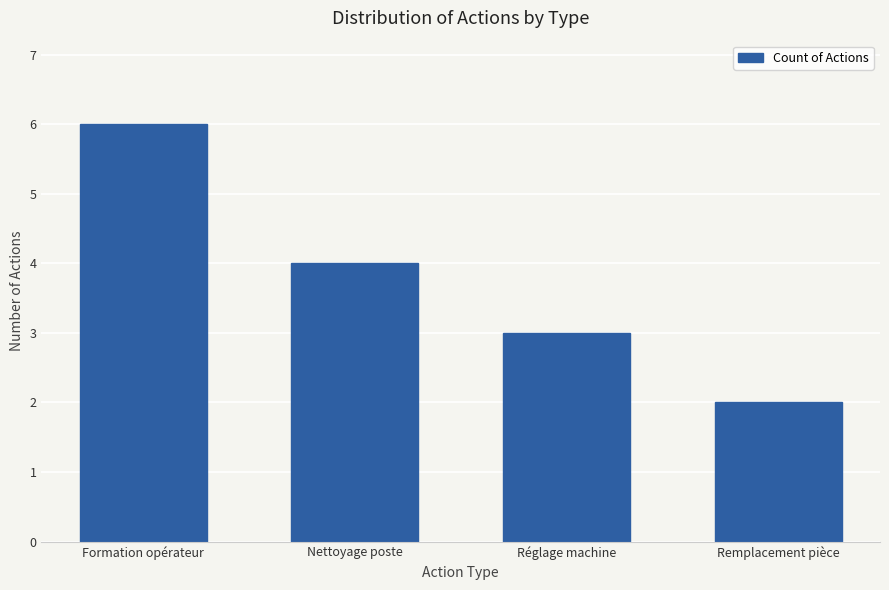

Rank the categories by value from lowest to highest.

Remplacement pièce, Réglage machine, Nettoyage poste, Formation opérateur